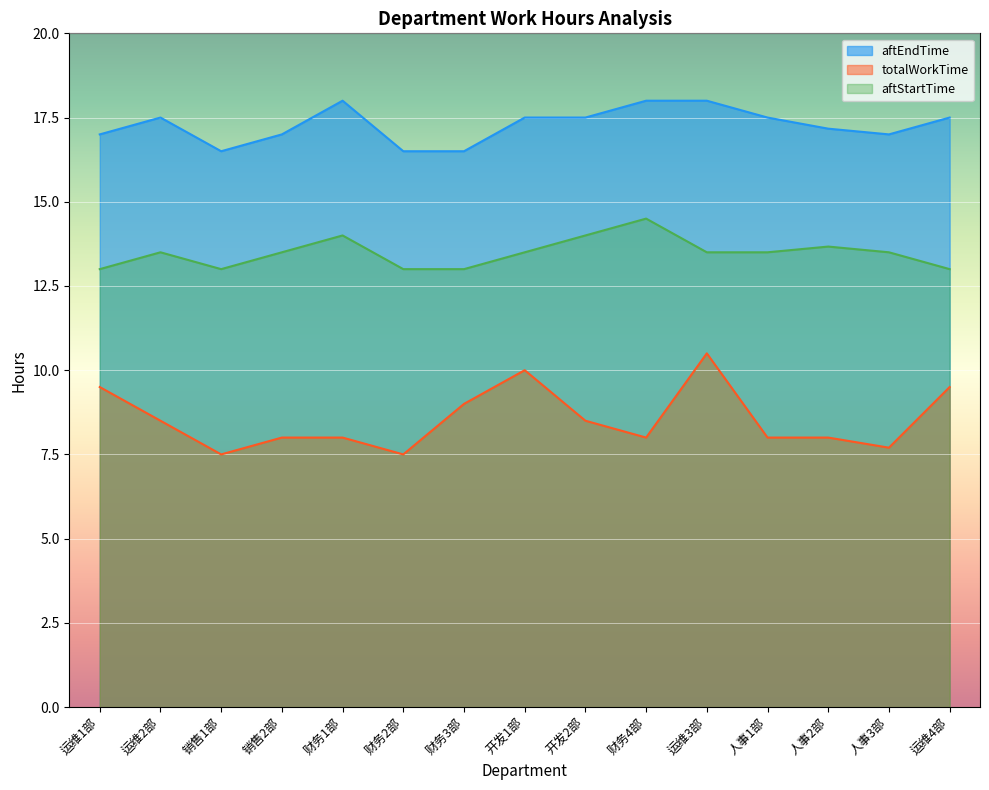

At 运维4部, list the series in order from smallest to largest.

totalWorkTime, aftStartTime, aftEndTime